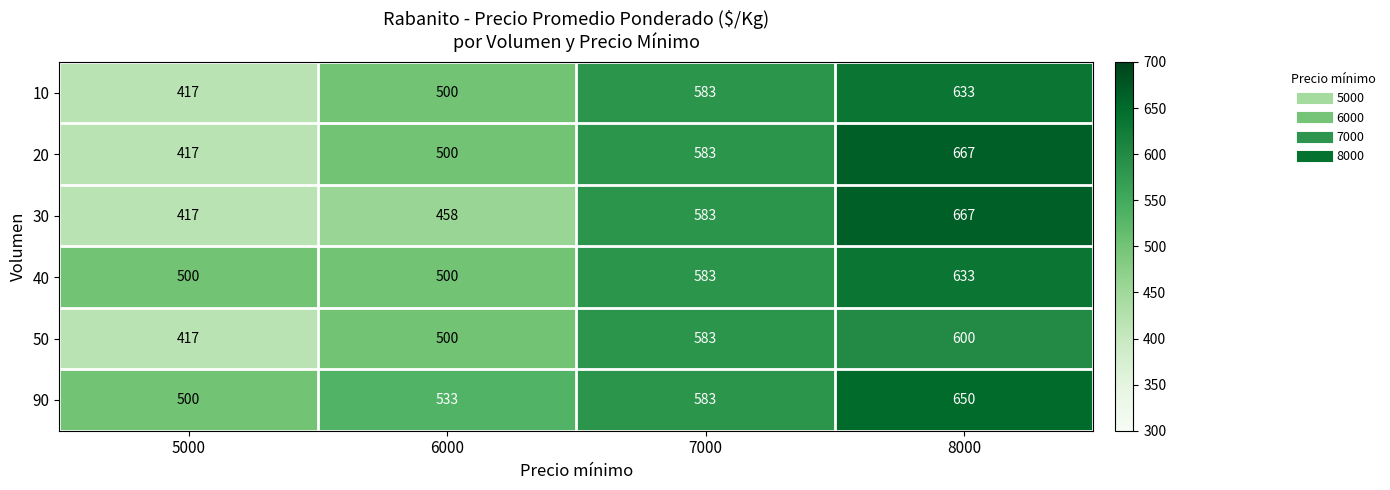

Rank the categories by 90 value from lowest to highest.

5000, 6000, 7000, 8000